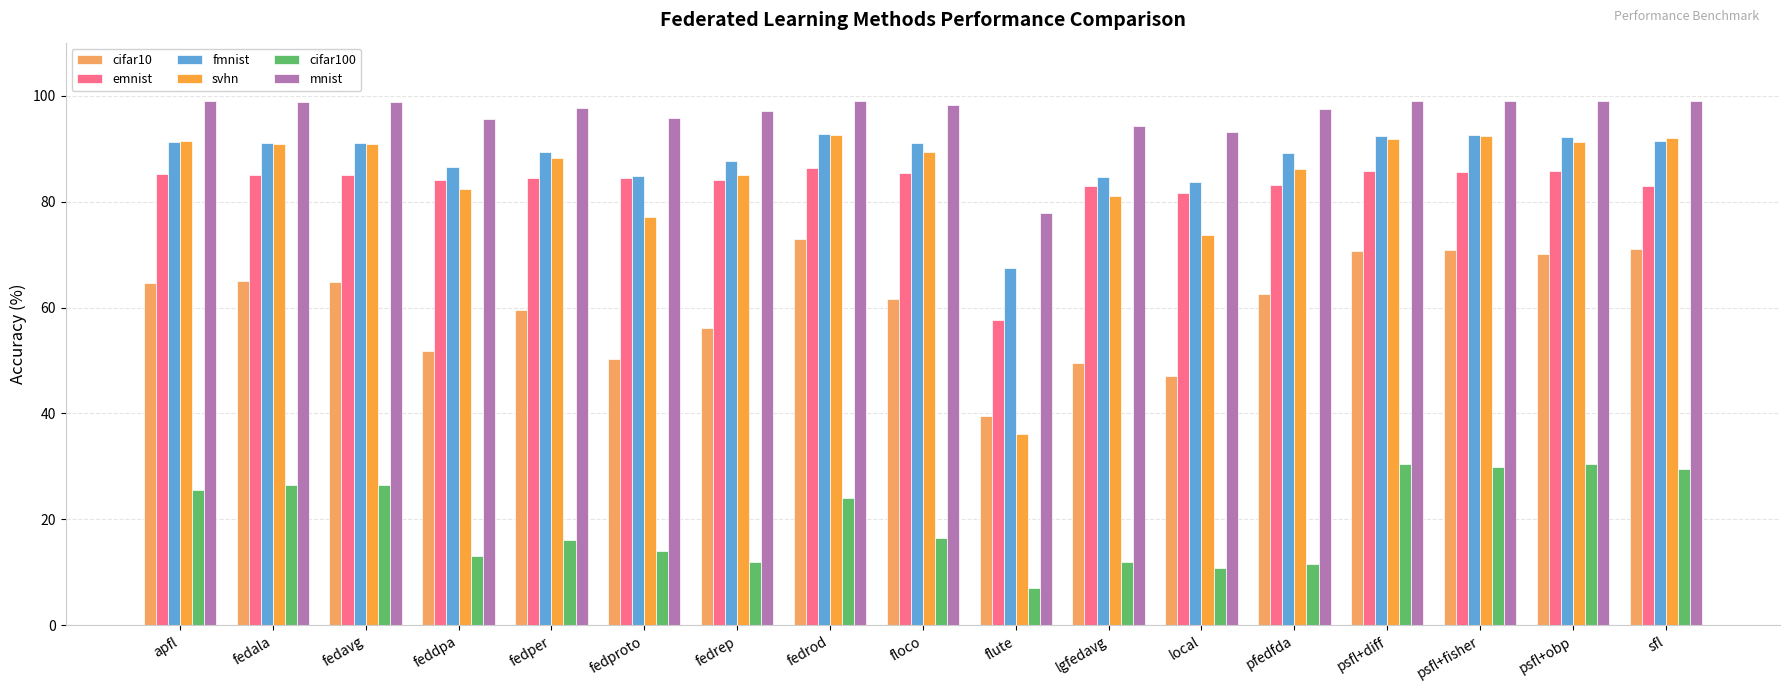

What is the value of the emnist bar at the 8th from the left?

86.3